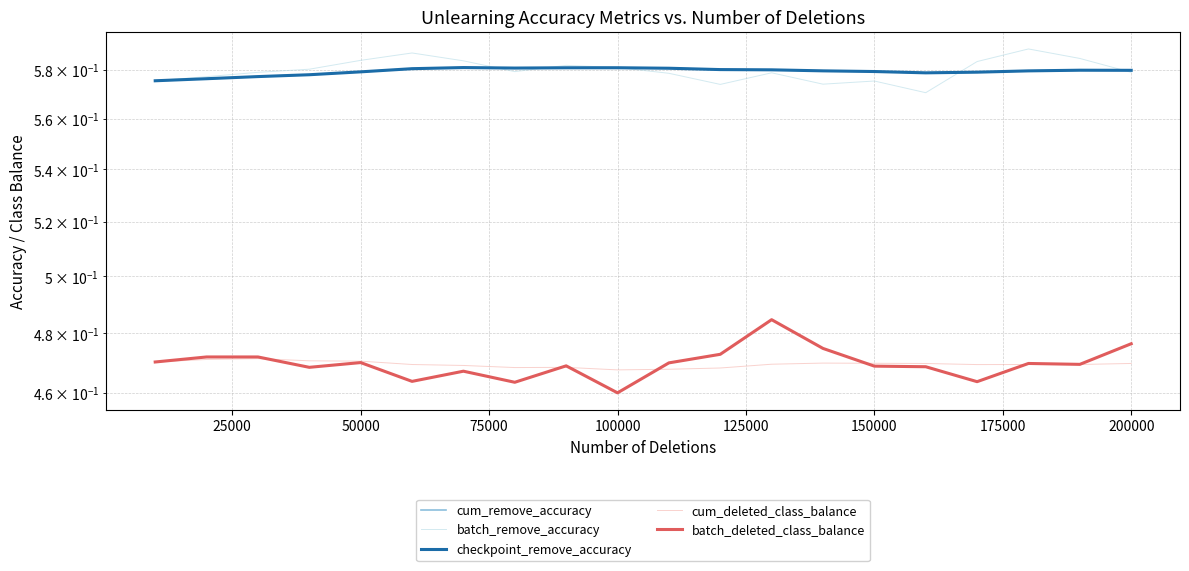

True or false: batch_remove_accuracy and cum_deleted_class_balance cross at least once.

False